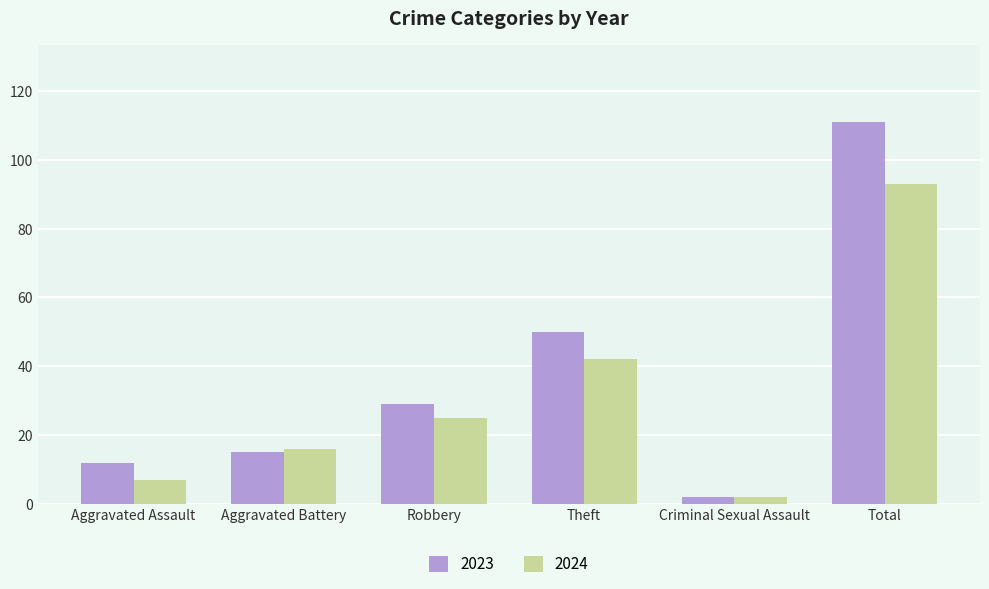

How many values in the 2023 series are below 29?

3